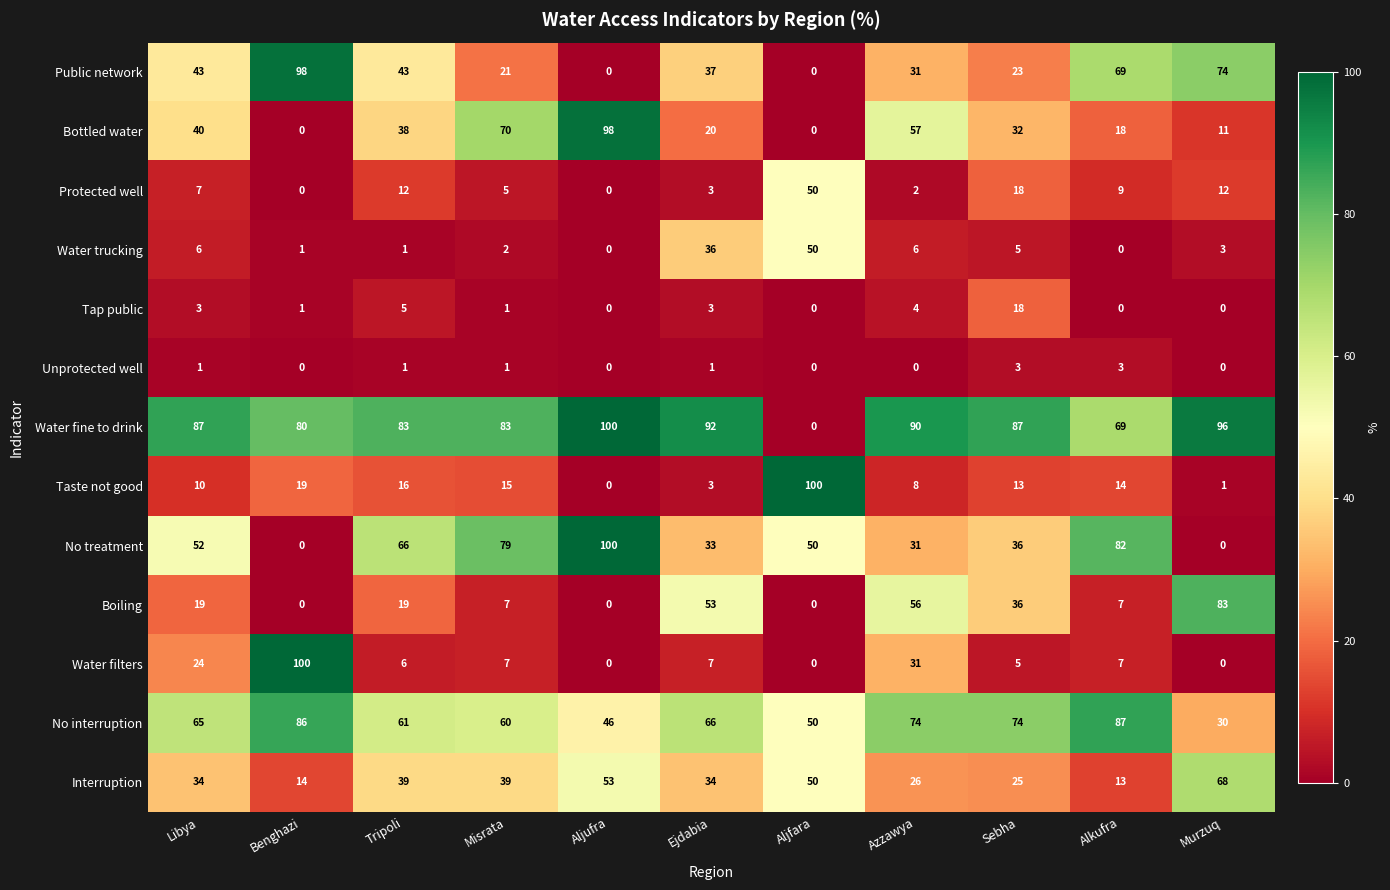

At which label does Water filters first exceed 7?

Libya